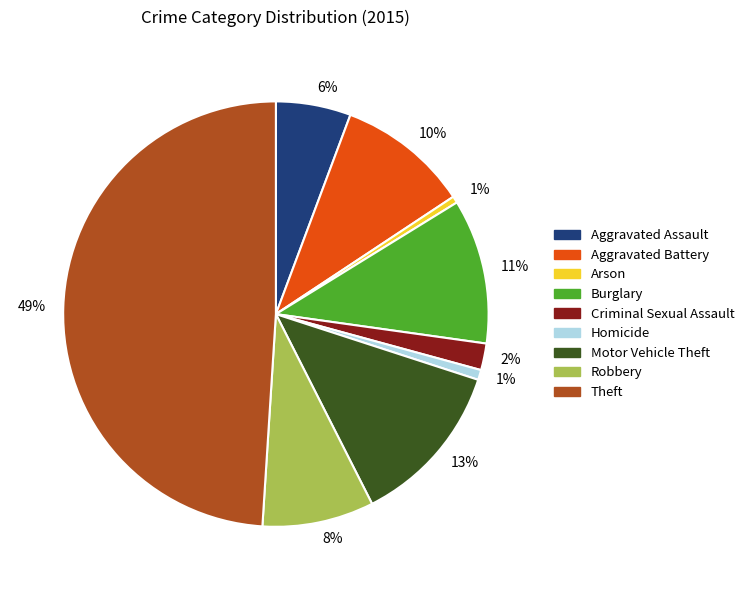

To the nearest percent, what is the difference between the largest and smallest slice percentages?

48%